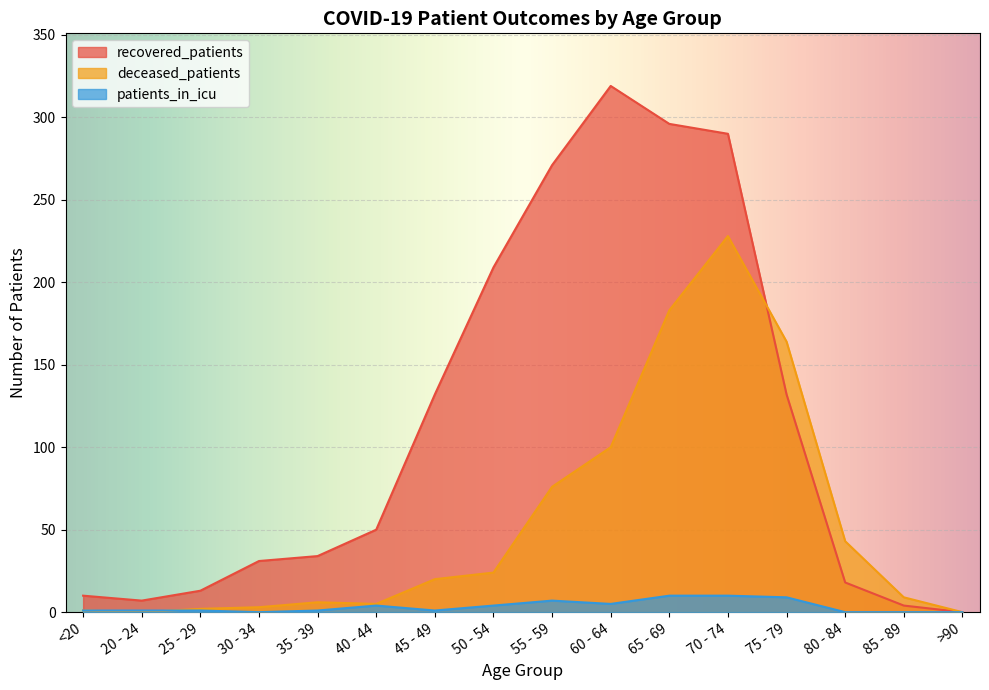

What is the label of the 6th point from the right?

65 - 69